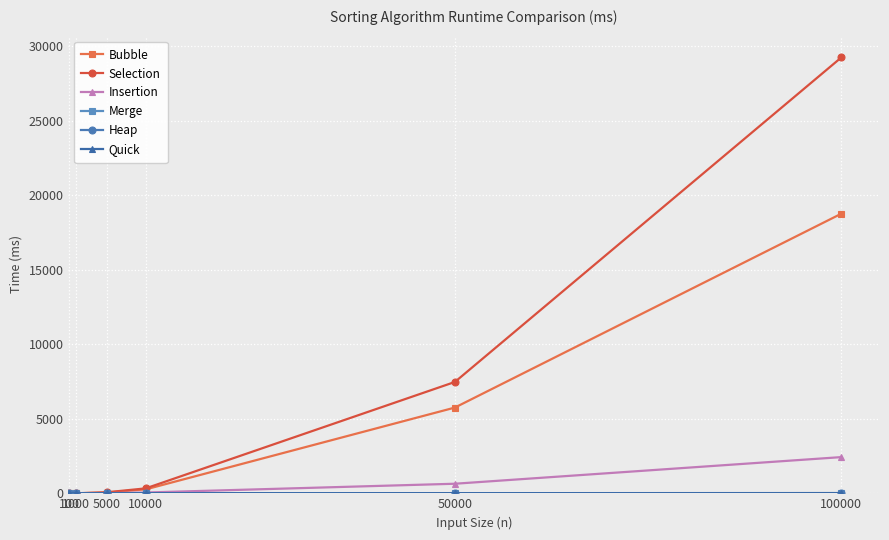

True or false: Bubble has more than 2 points higher than both neighbors.

False